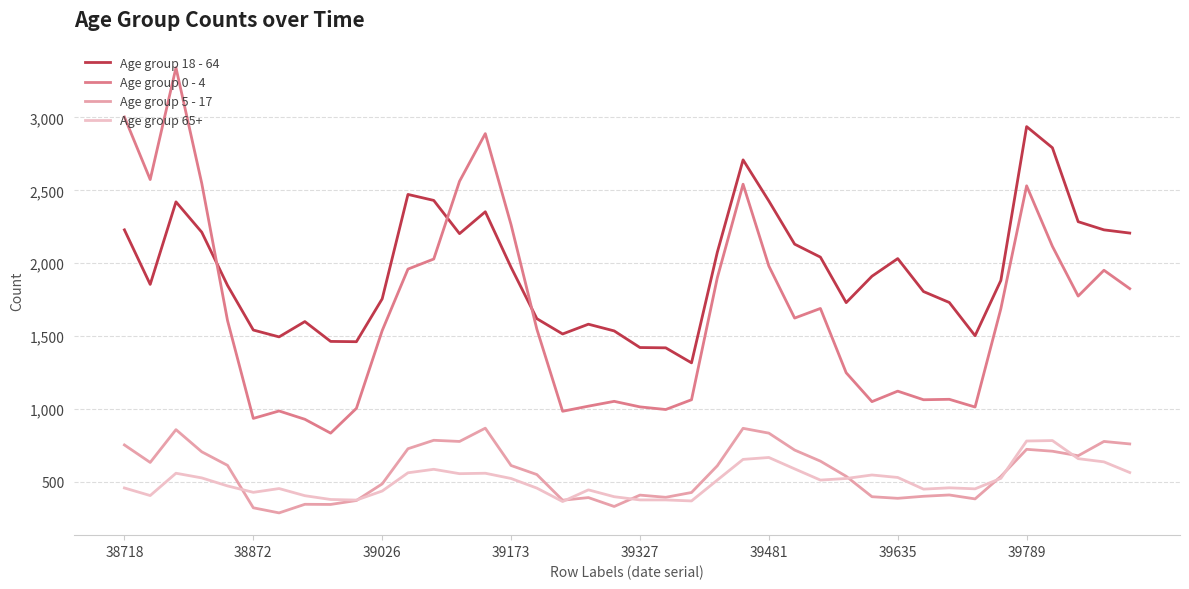

What is the greatest value displayed?

3341